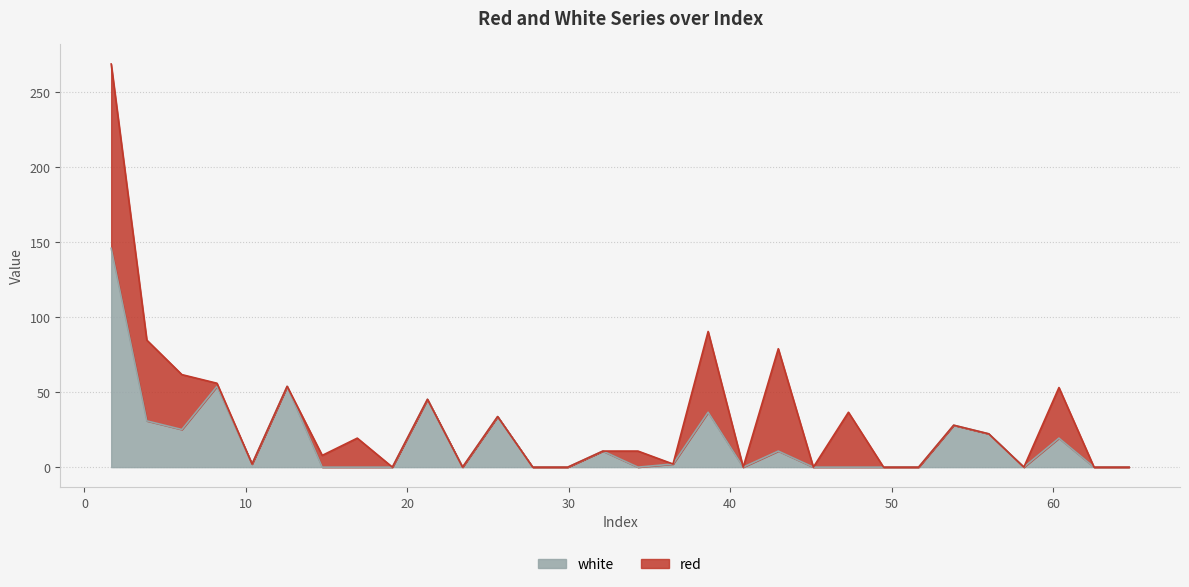

How many data points are above 2?

15